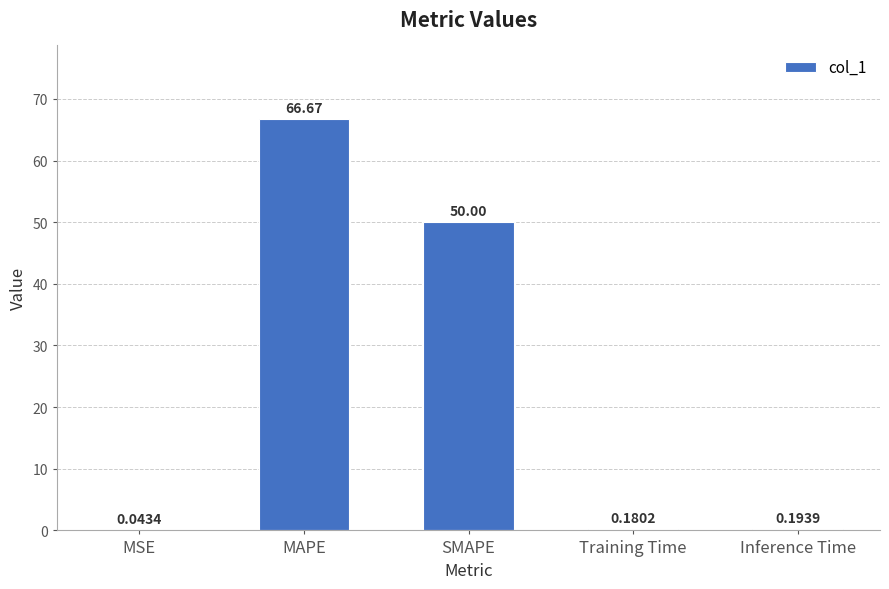

Between MSE and Training Time, which is larger?

Training Time